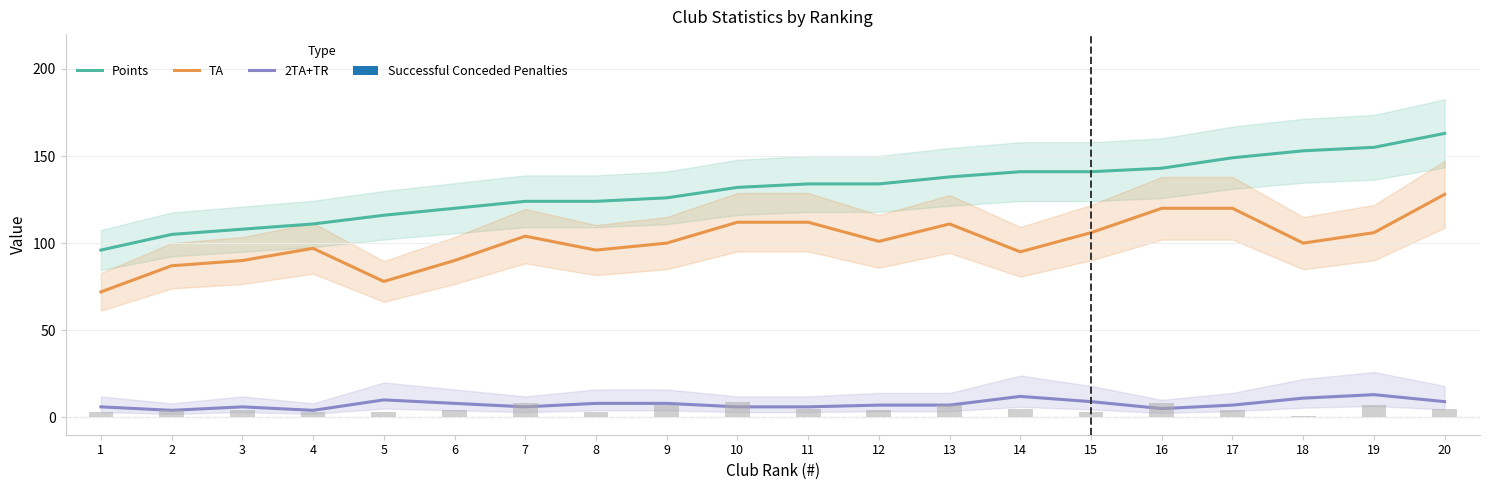

True or false: TA has a value of 72 at 1.

True